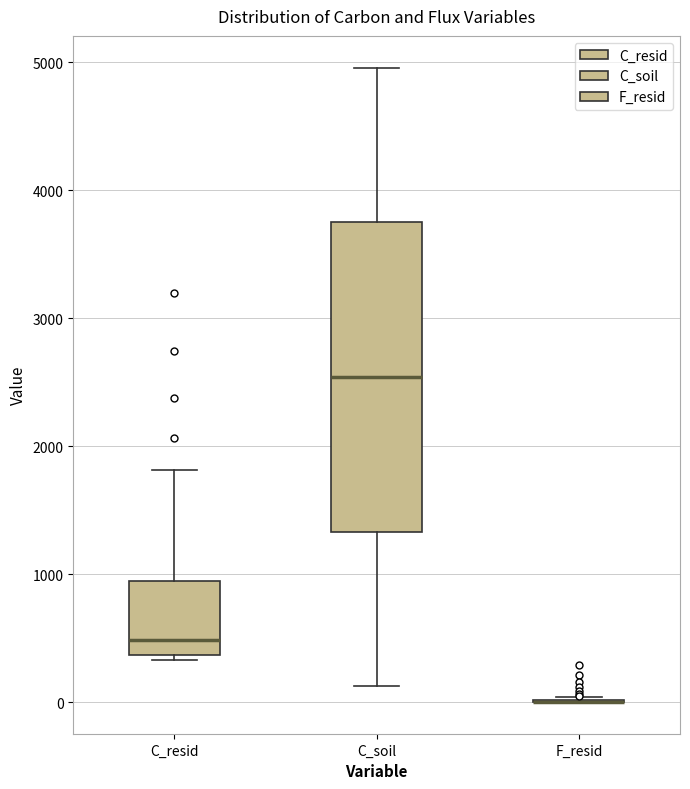

Reading left to right, read every box against the y-axis: the position of its median line, the range the box covers, and the ends of its whiskers. The values are not printed on the chart, so give them approximately, as read against the axis.

C_resid: median 500, box 400 to 900, whiskers 300 to 1800
C_soil: median 2500, box 1300 to 3800, whiskers 100 to 5000
F_resid: box collapsed to a line at 0, whiskers 0 to 0